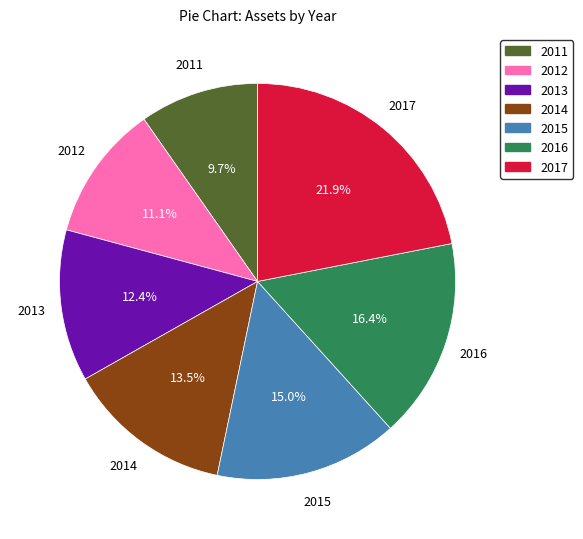

To the nearest percent, what is the average slice percentage?

14%